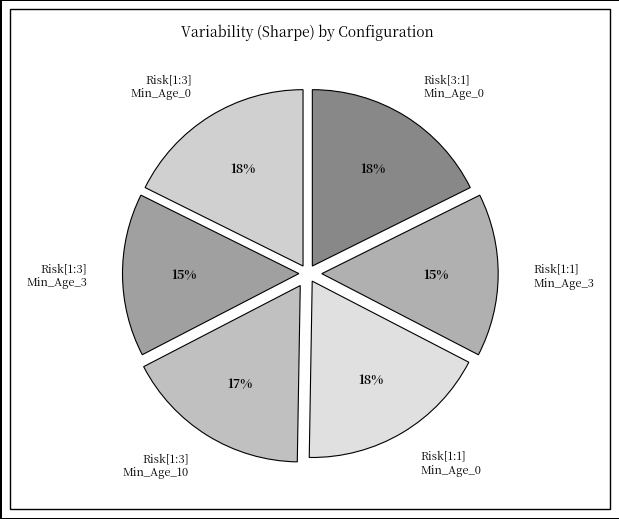

Does Risk[1:3] Min_Age_3 account for over 50% of the chart?

No